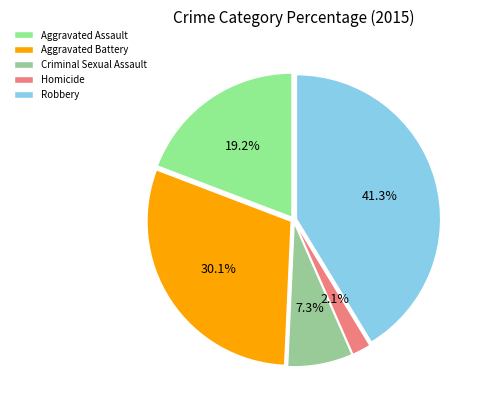

Count the number of slices in the pie.

5